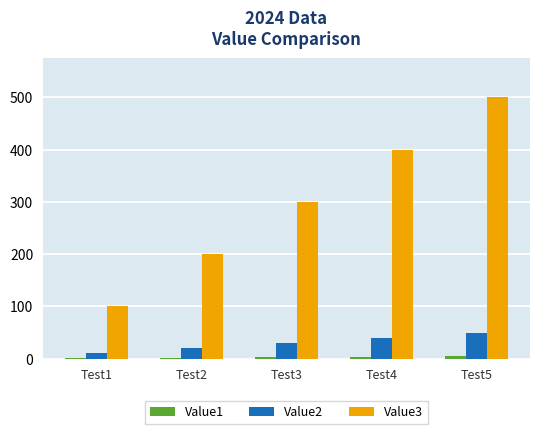

The value of Value3 at Test5 is 500. True or false?

True